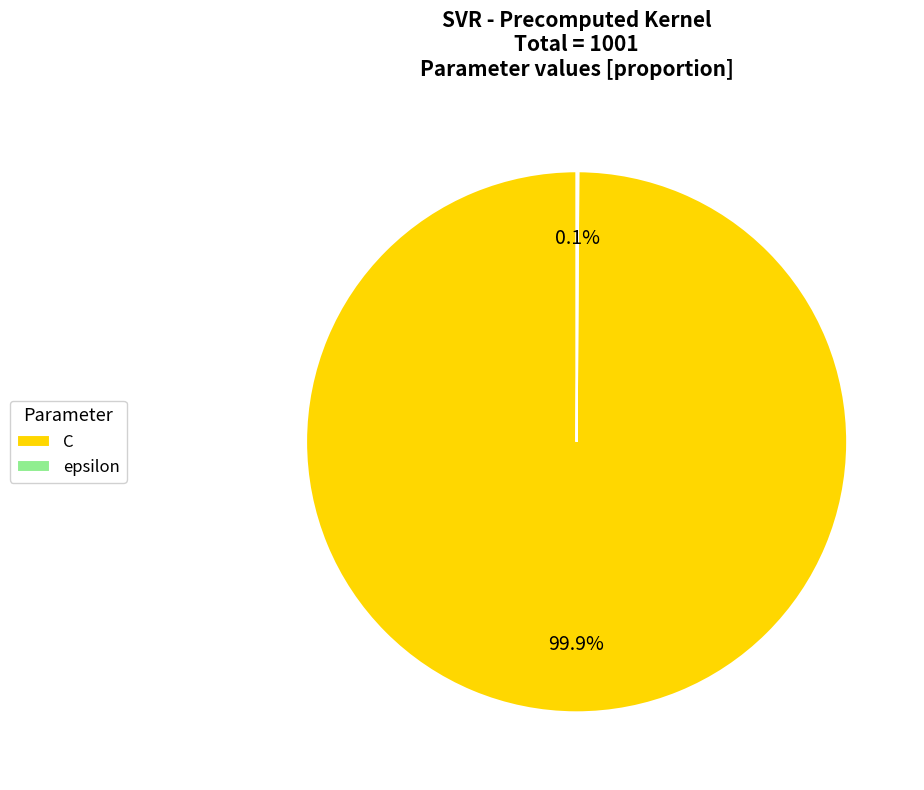

Which category accounts for the majority?

C